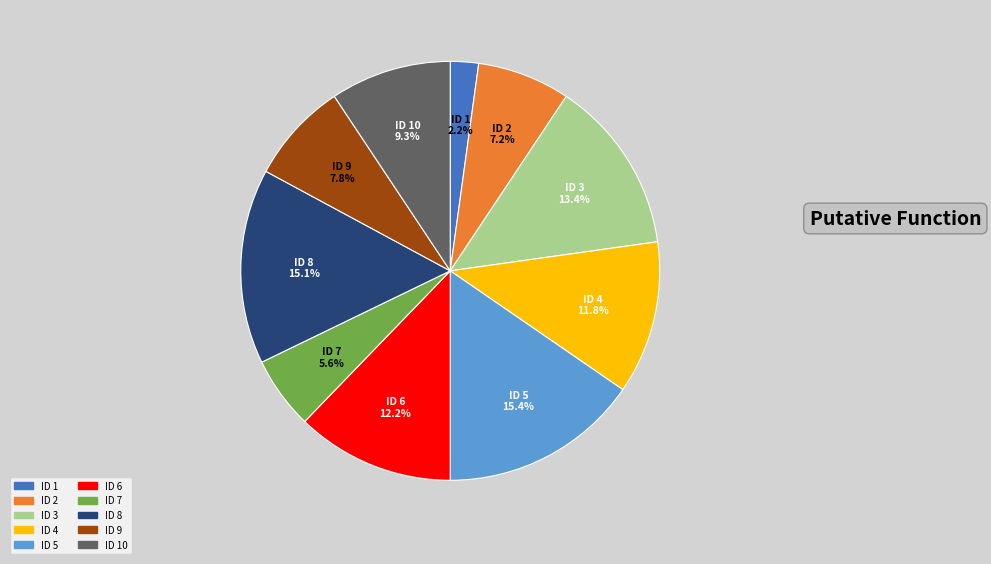

Is there a majority slice in this chart?

No